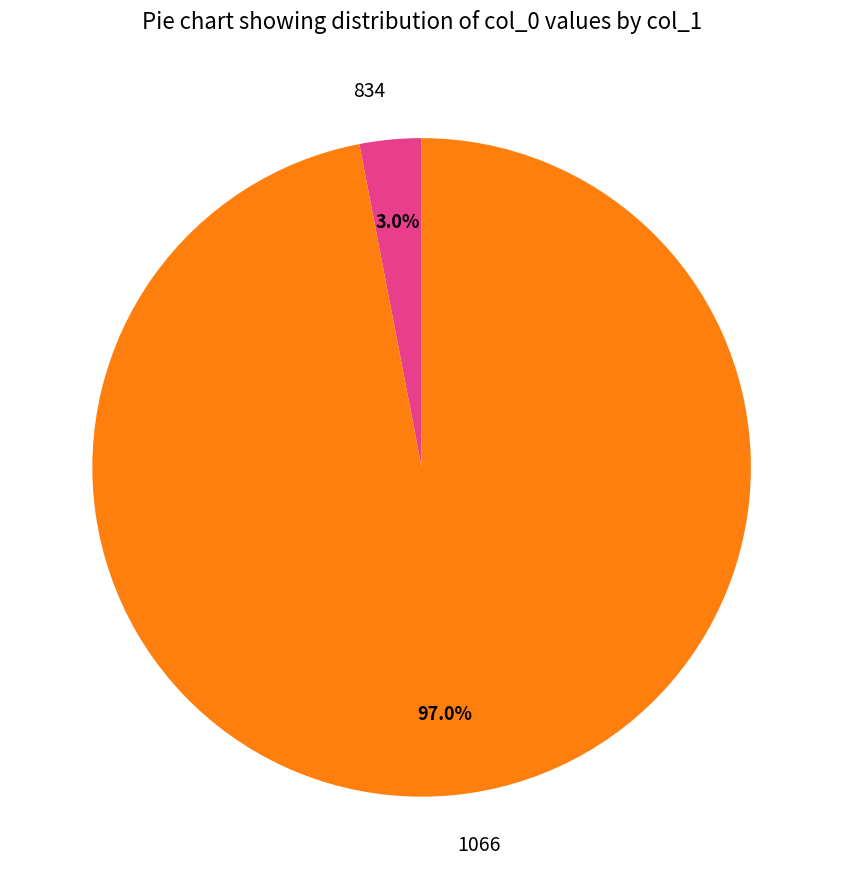

How many segments does this pie chart have?

2